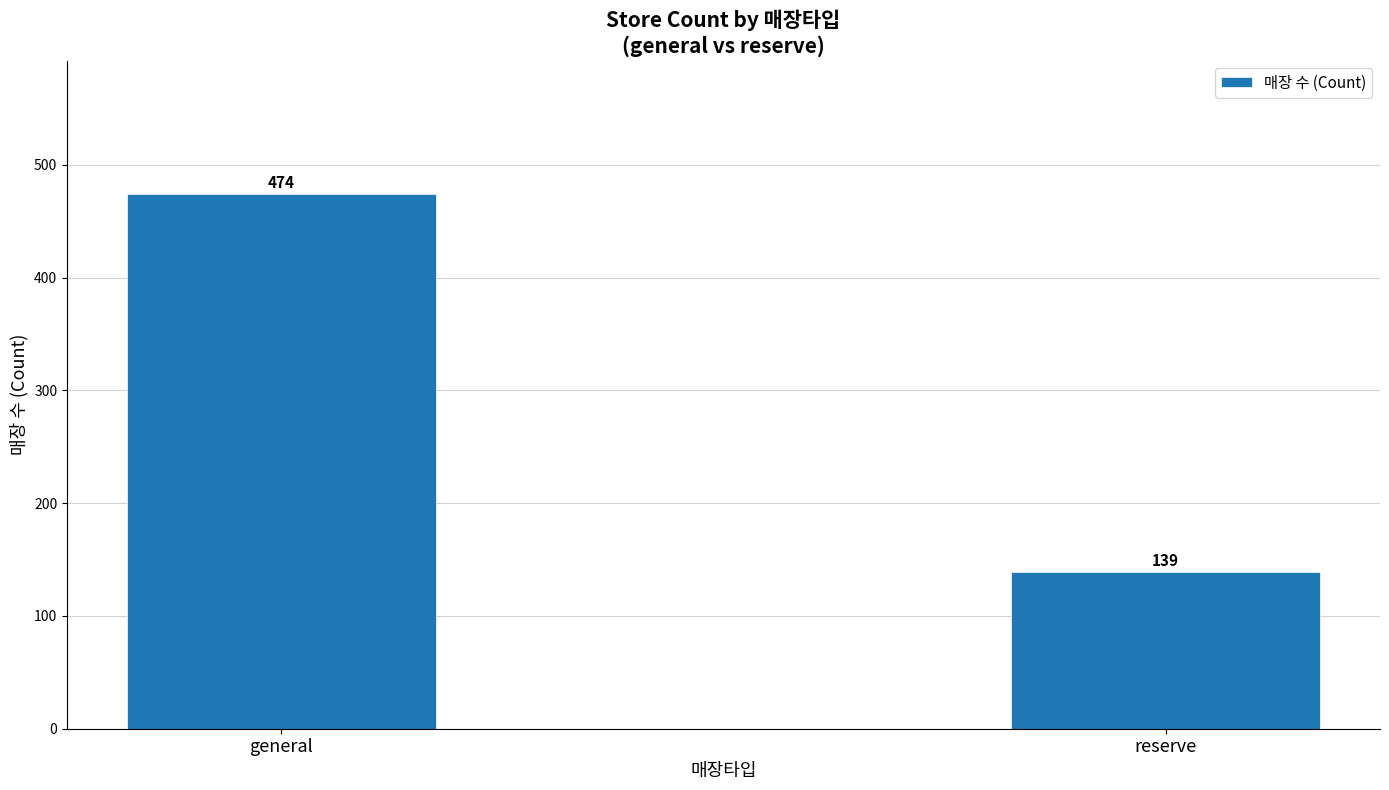

What is the label of the 2nd bar from the left?

reserve